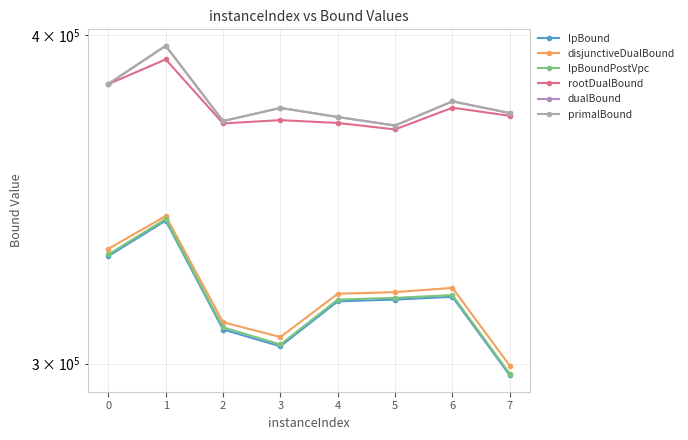

In rootDualBound, how many points are lower than both neighbors (excluding endpoints)?

2